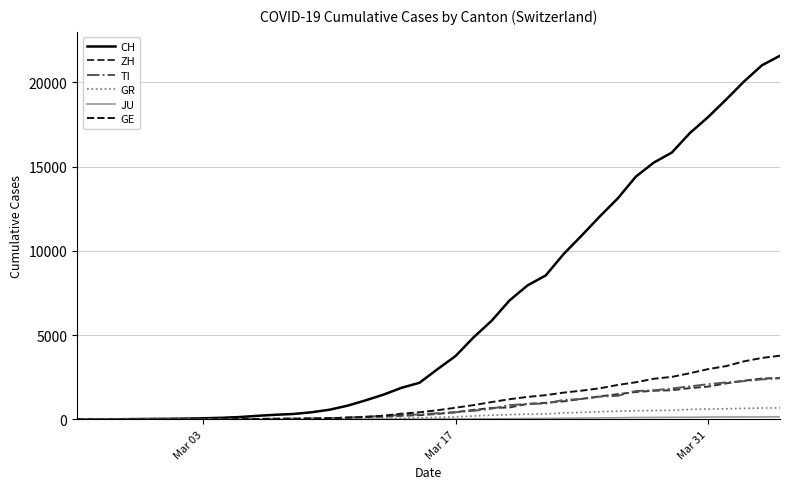

What is the maximum value shown in the chart?

21583